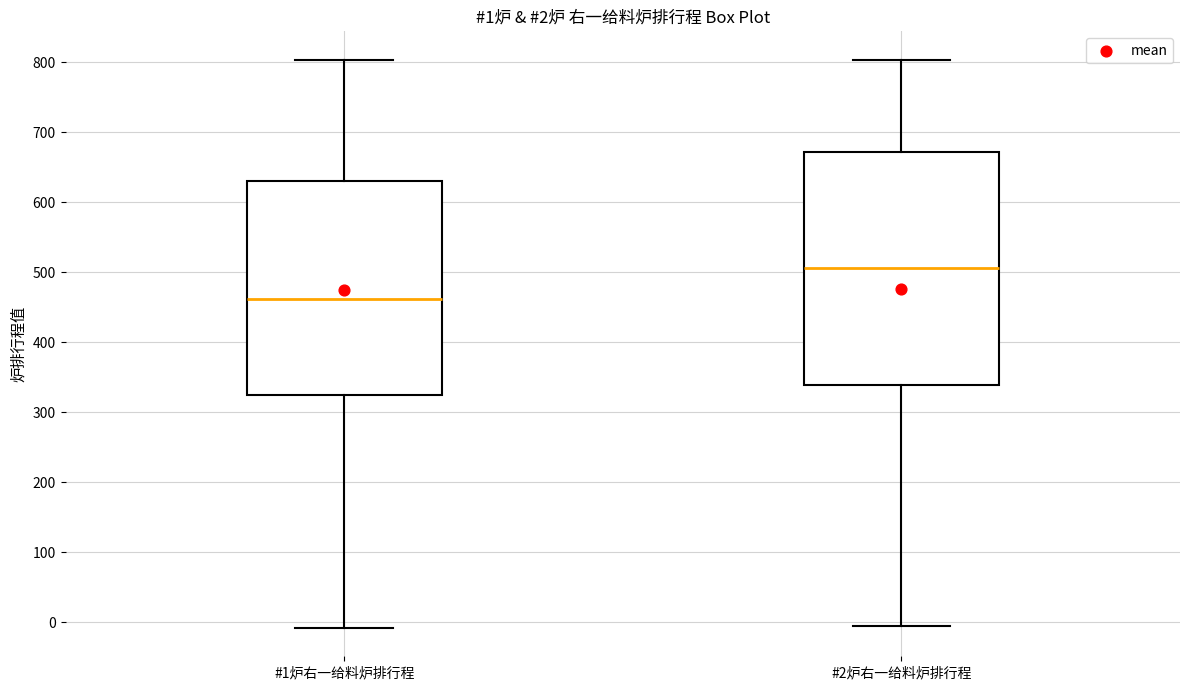

Which box is the tallest, from its lower edge to its upper edge?

#2炉右一给料炉排行程